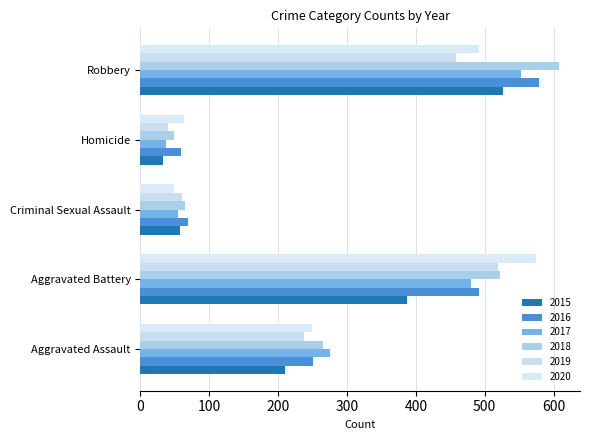

Count the number of categories in the chart.

5